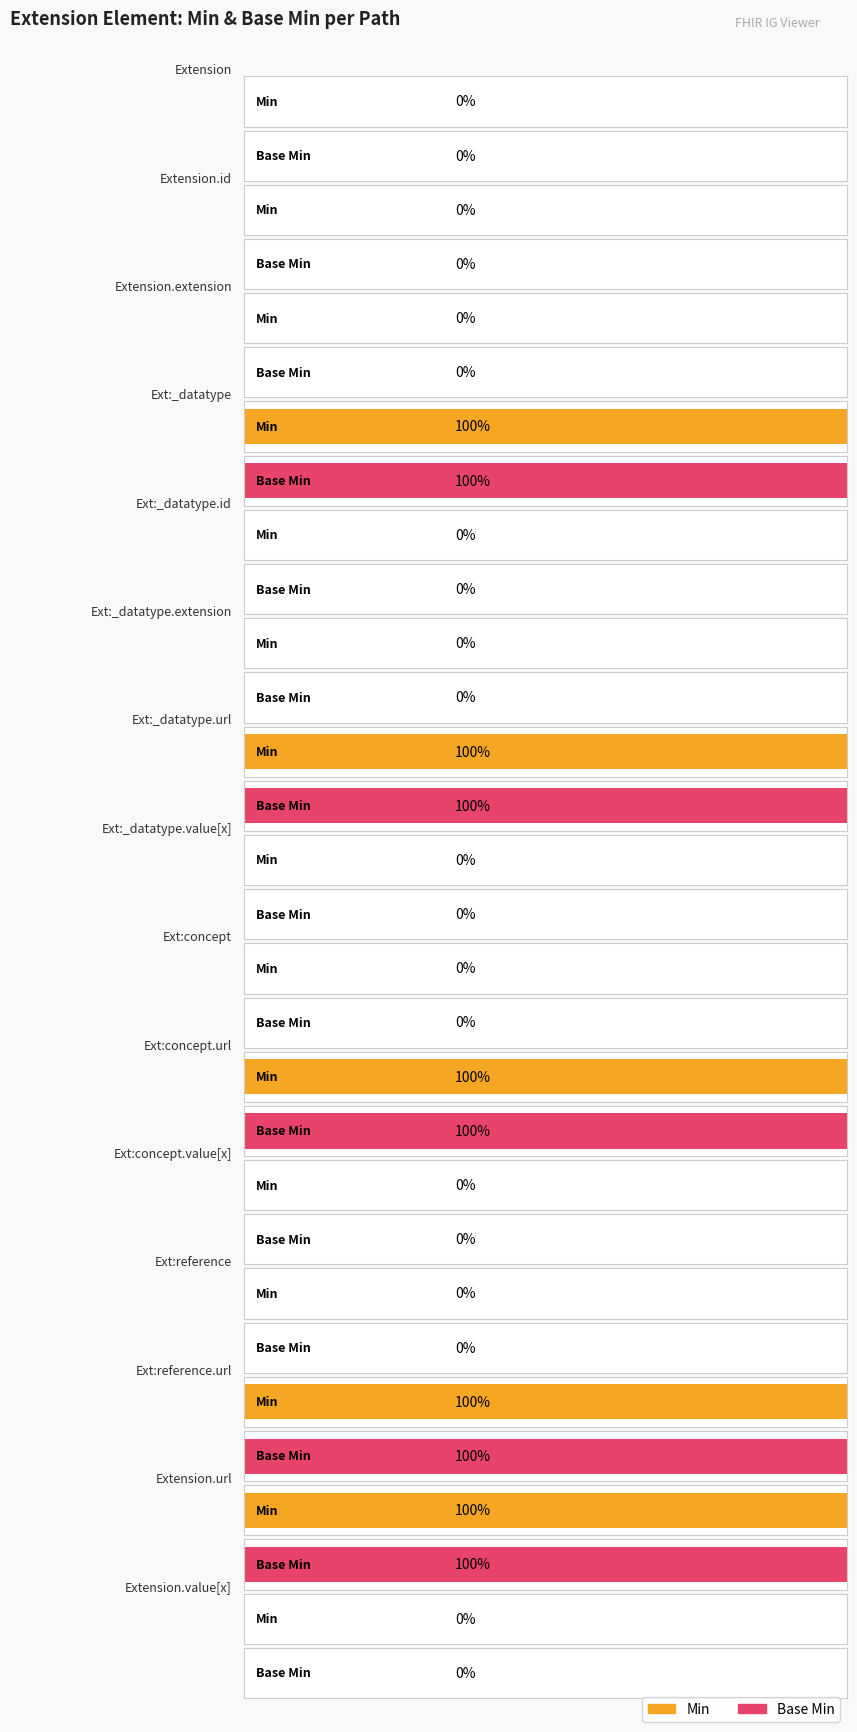

What is the sum of the Min values at Extension and Extension.url?

1